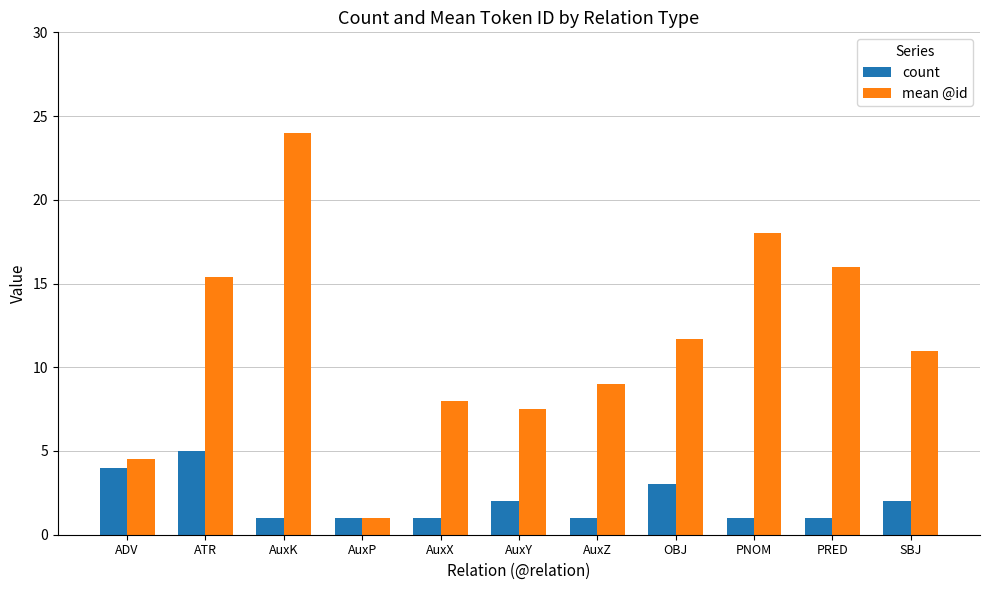

What value does the count series have at AuxP?

1.0